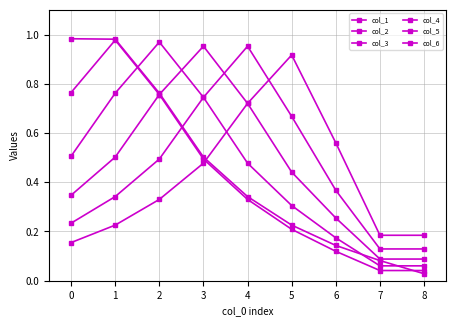

How many col_6 values are between 0 and 1?

9